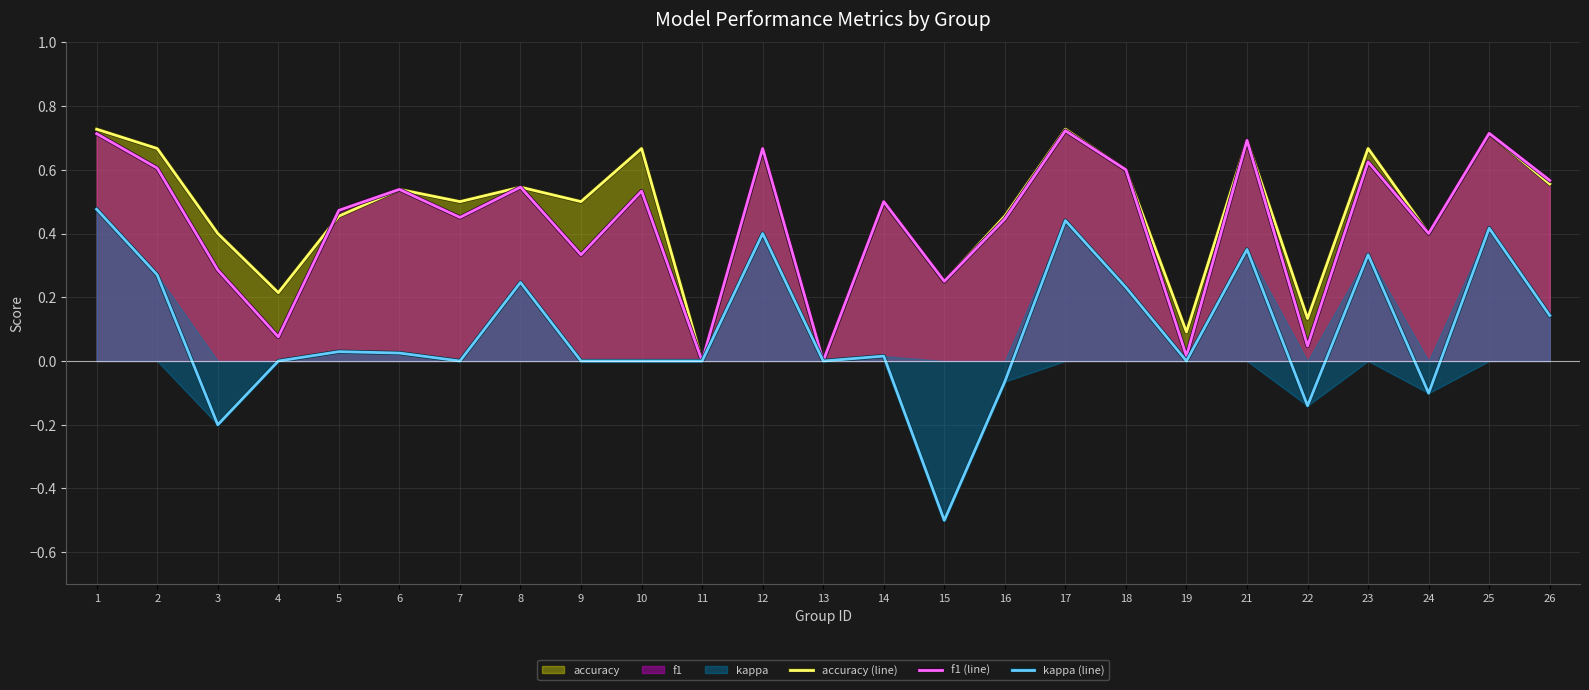

How many data points does each series have?

25